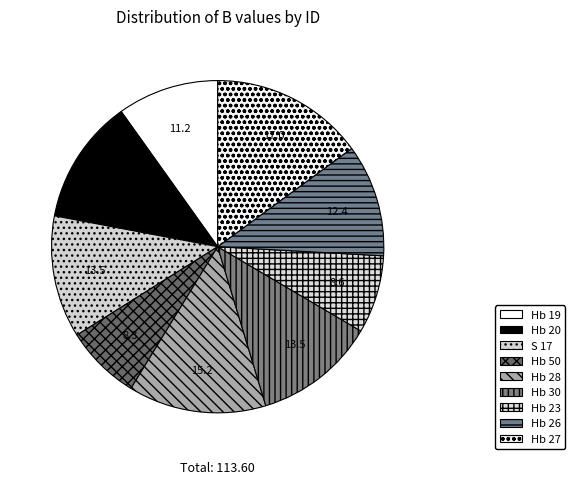

How many segments does this pie chart have?

9